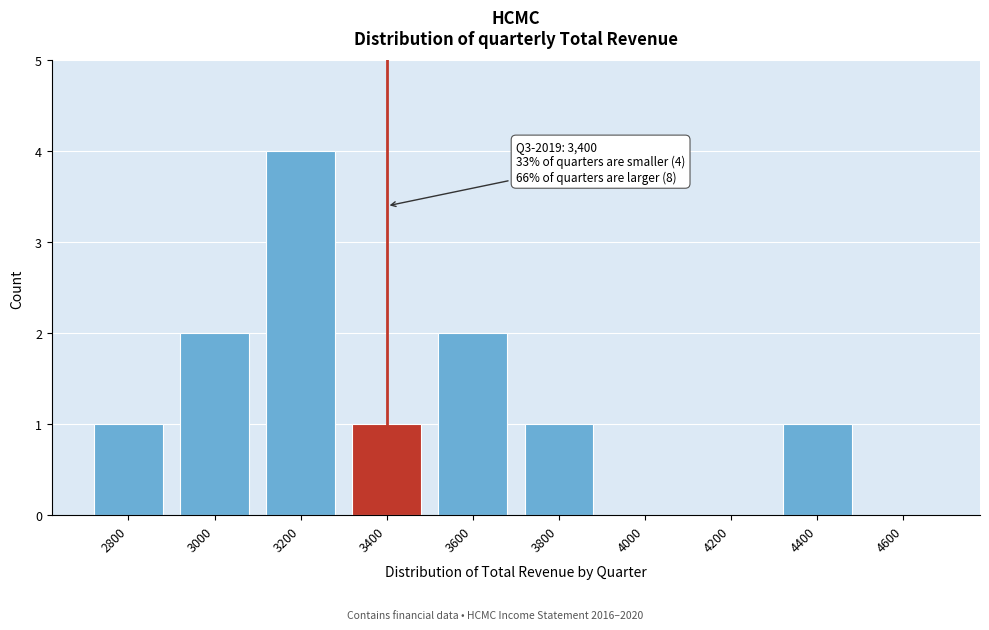

Reading left to right, transcribe all the data shown in this chart.

2800=1	3000=2	3200=4	3400=1	3600=2	3800=1	4000=0	4200=0	4400=1	4600=0